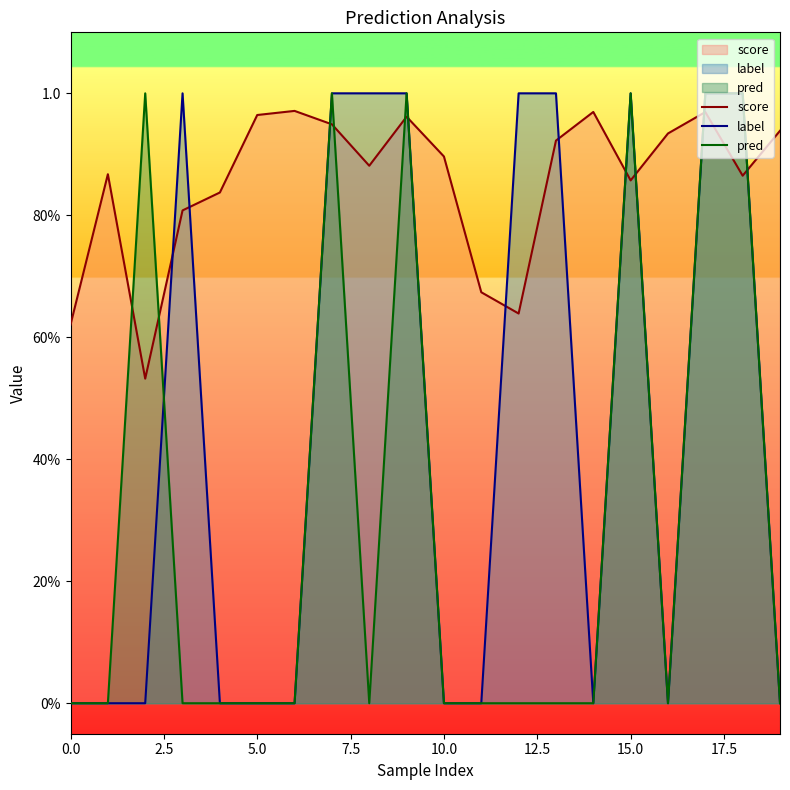

True or false: score and pred intersect in this chart.

True